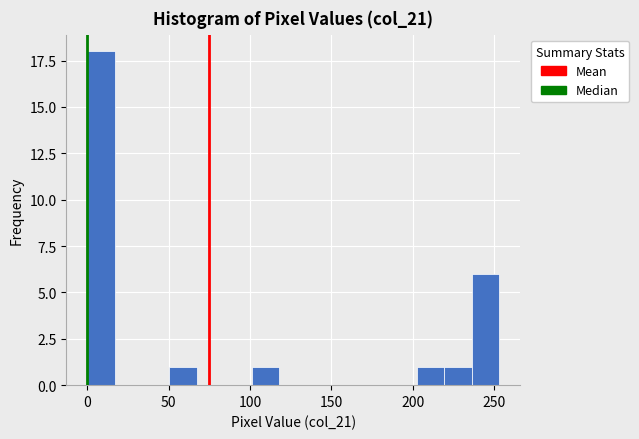

Read against the x-axis, roughly where is the centre of the tallest bar?

10